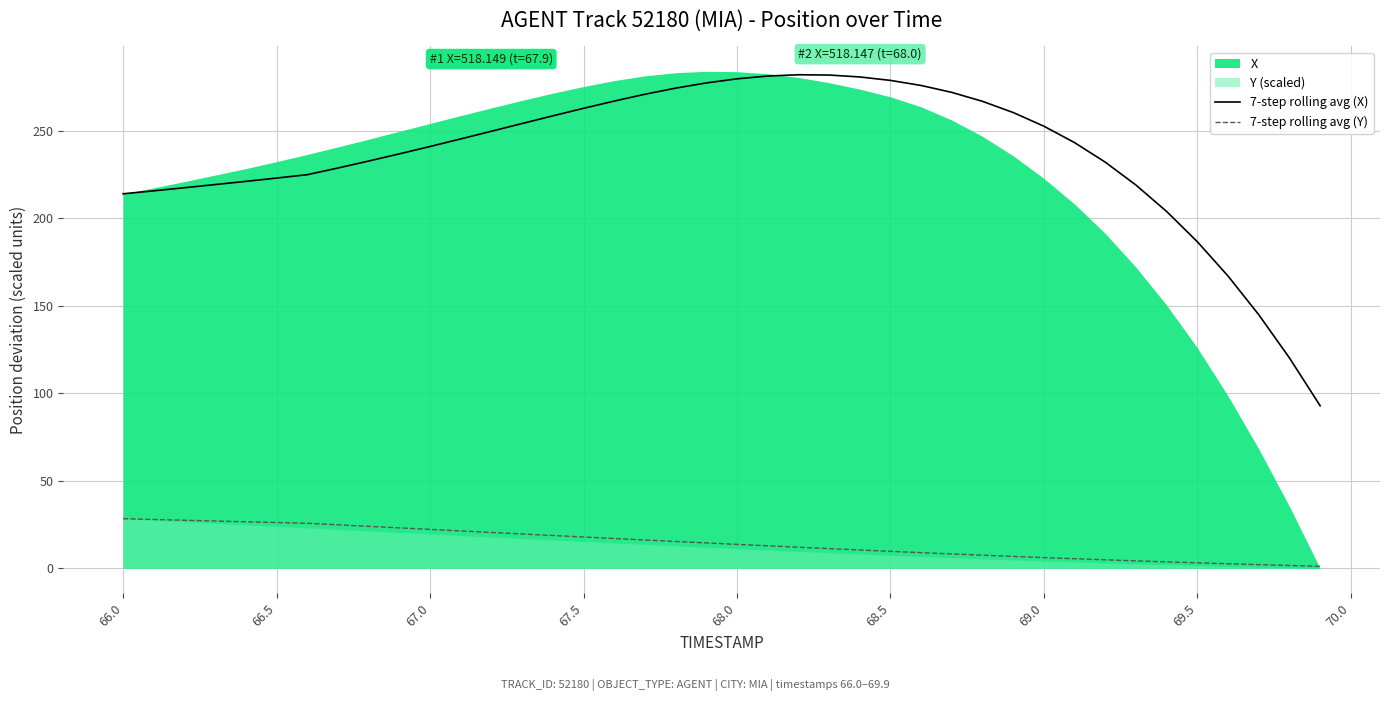

The 7-step rolling avg (Y) series shows 28.4 at 66.0. True or false?

True